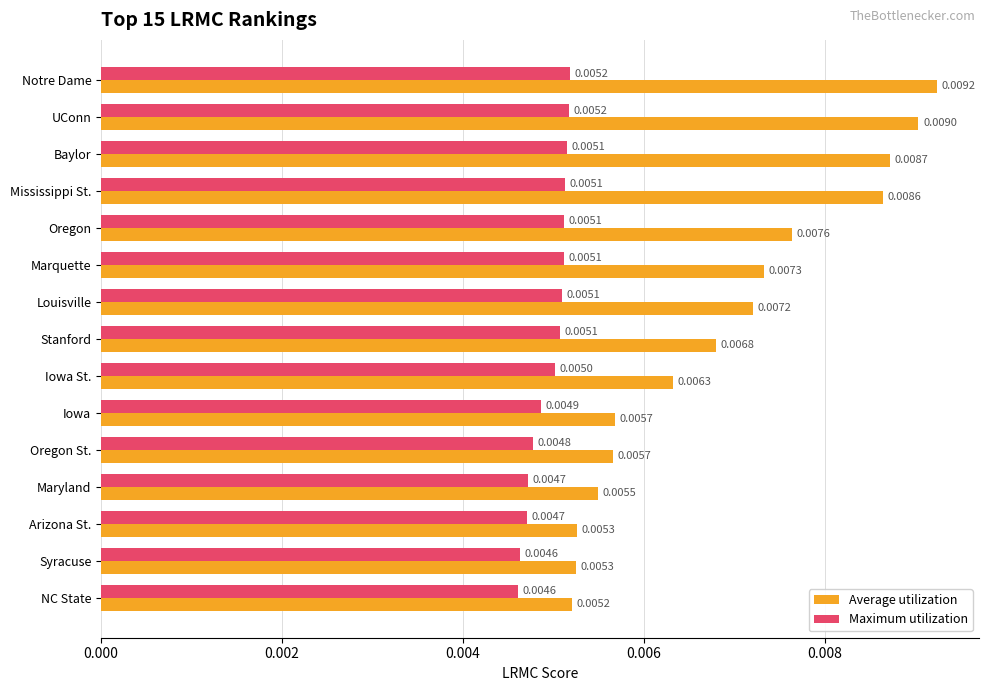

Between Marquette and NC State, which series saw the biggest shift?

Average utilization